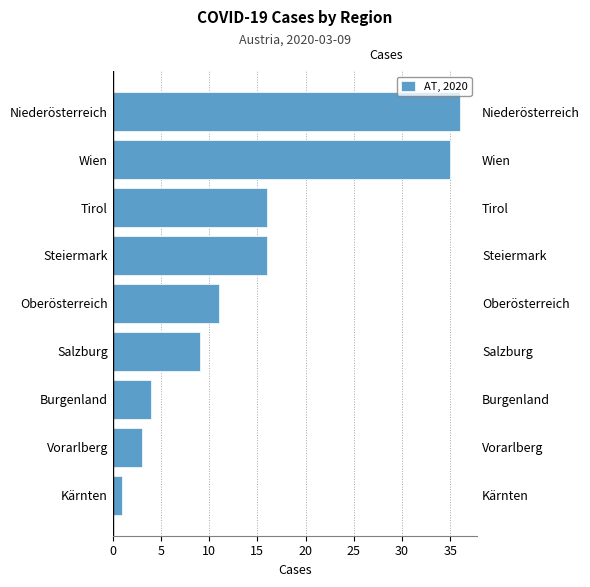

Count the number of categories in the chart.

9